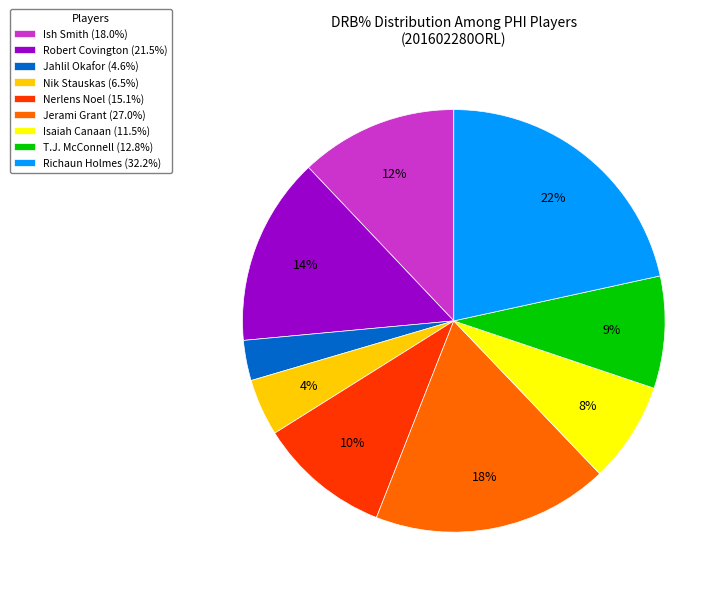

Does Ish Smith represent more than half of the total?

No